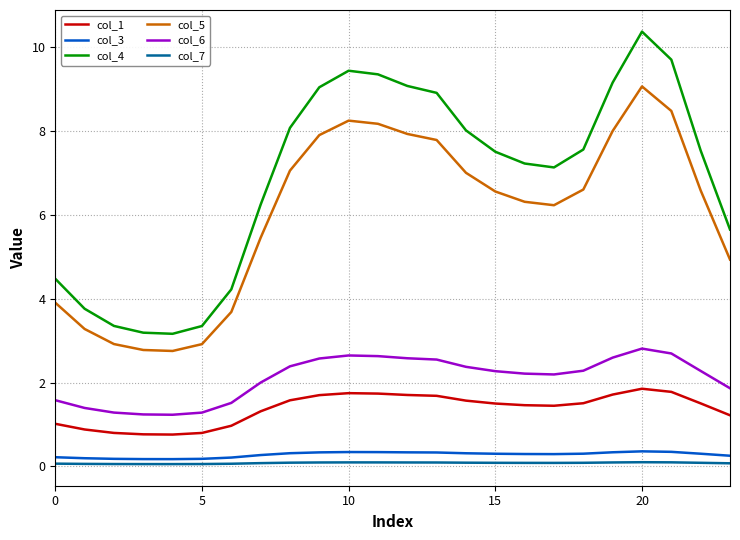

Which series has the largest total across all categories?

col_4